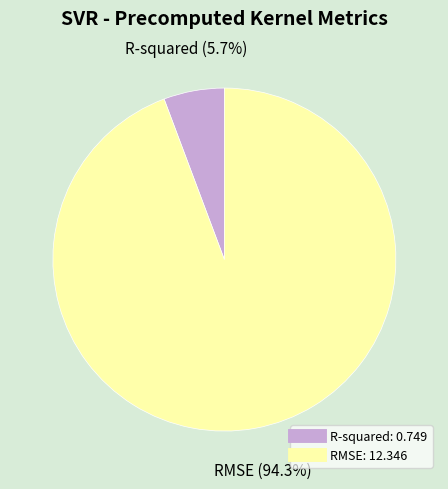

What is the largest slice in the pie chart?

RMSE